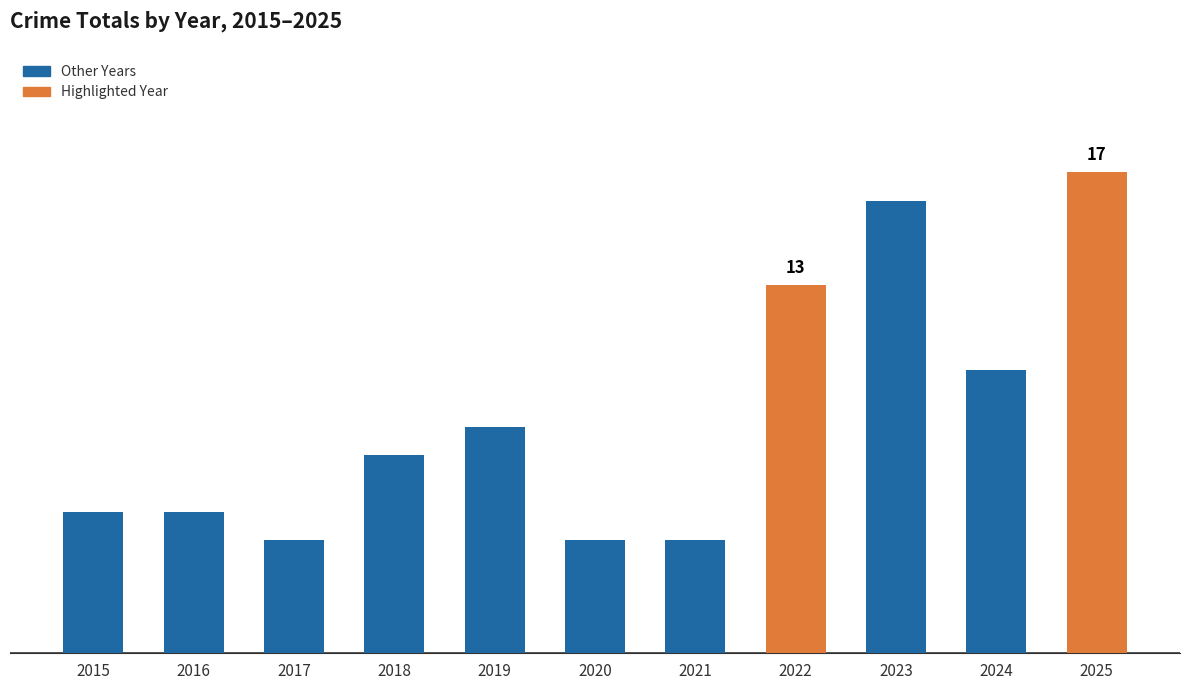

Reading left to right, transcribe all the data shown in this chart.

2015=5	2016=5	2017=4	2018=7	2019=8	2020=4	2021=4	2022=13	2023=16	2024=10	2025=17